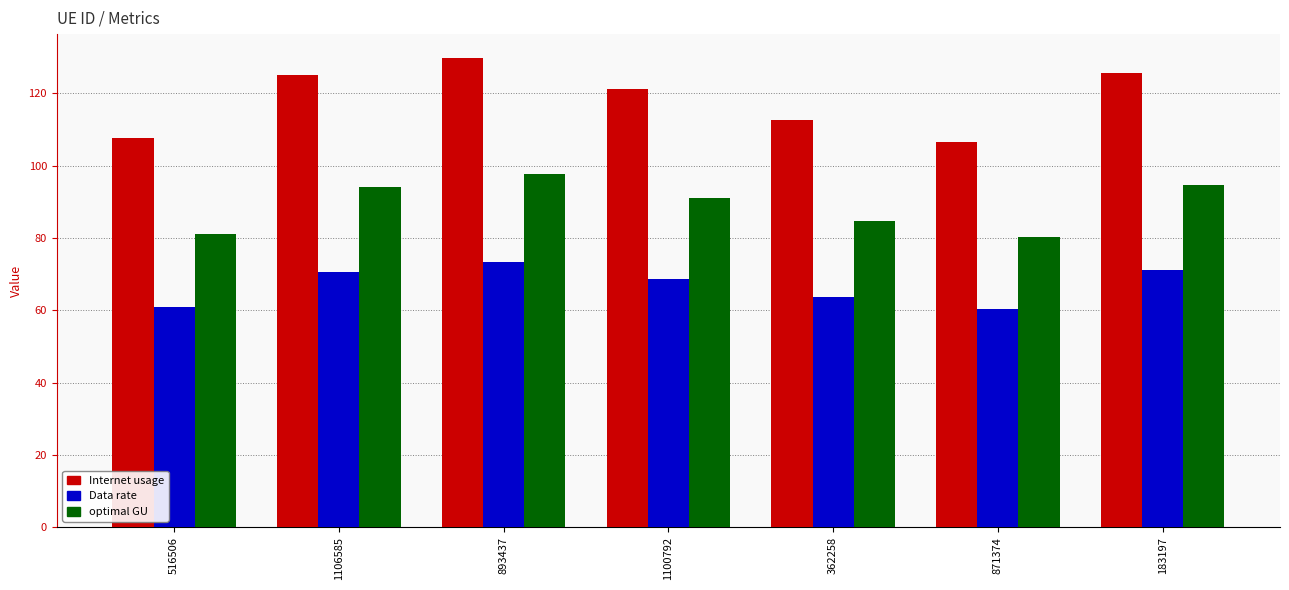

The optimal GU series shows 22.9 at 183197. True or false?

False